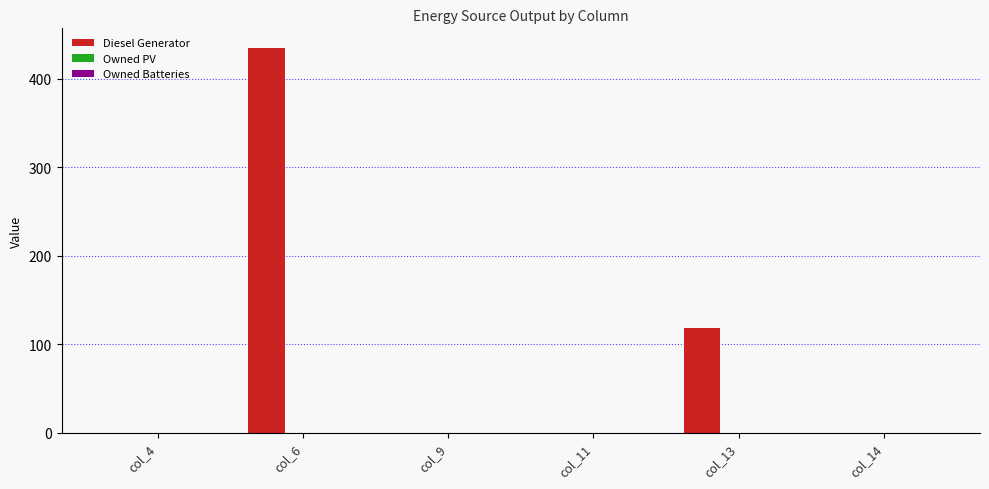

What is the maximum value shown in the chart?

435